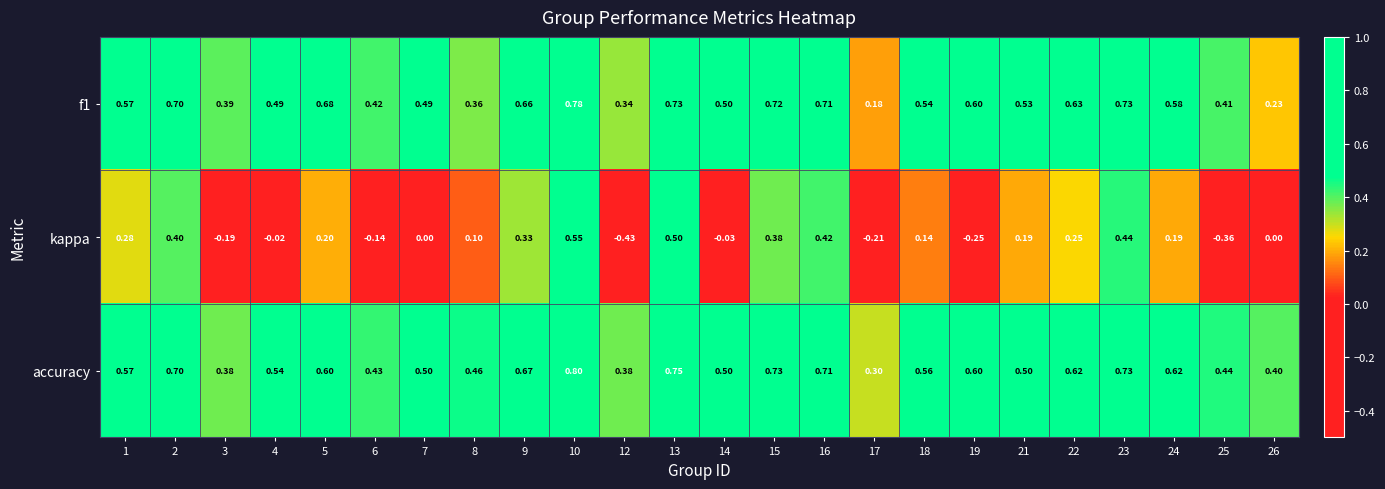

Is the value of accuracy at 5 greater than the value of kappa at 24?

Yes